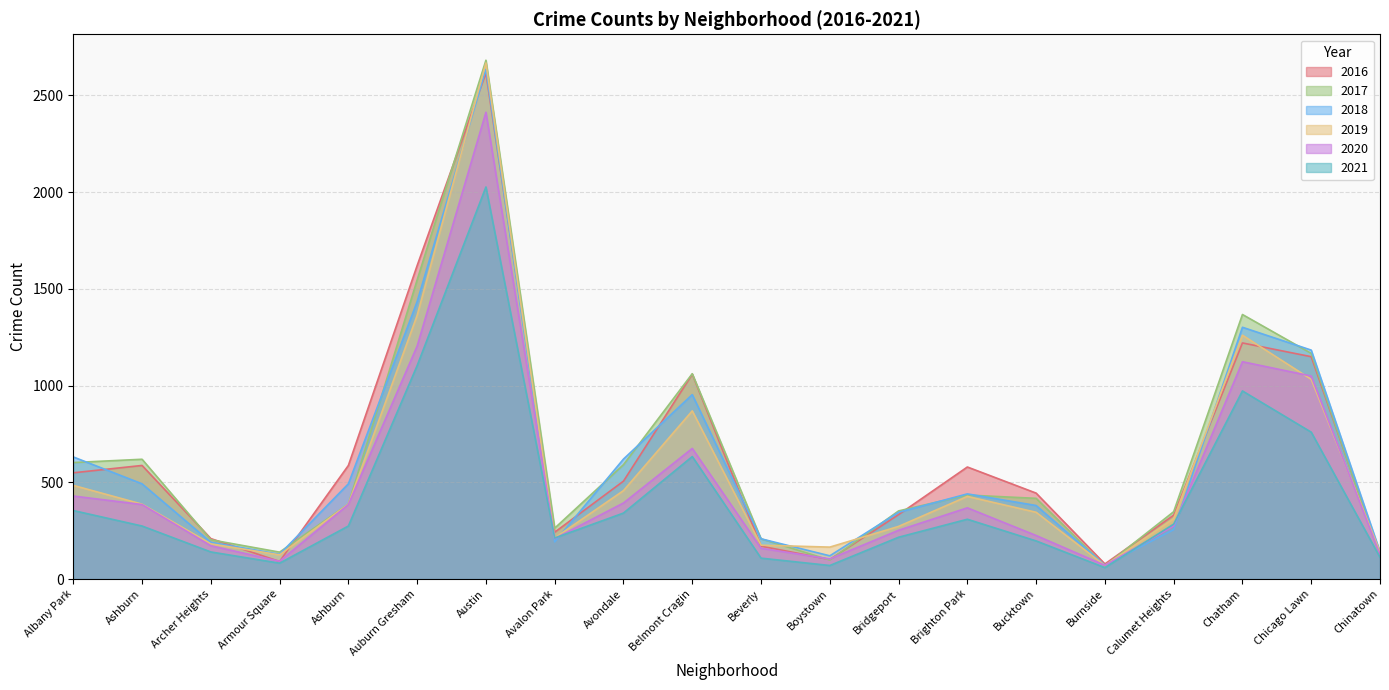

In 2021, how many points are higher than both neighbors (excluding endpoints)?

4